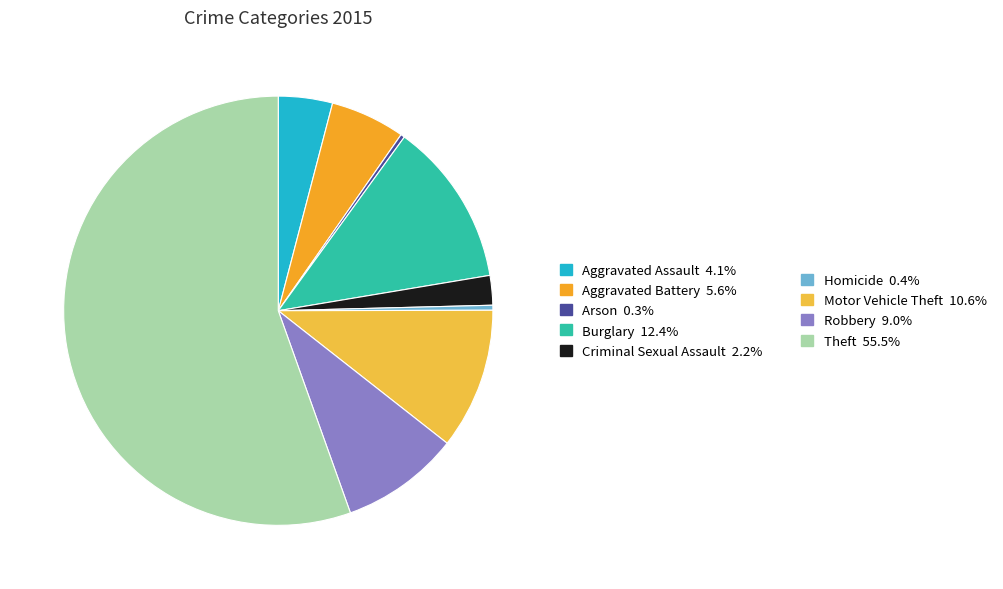

What is the majority slice?

Theft